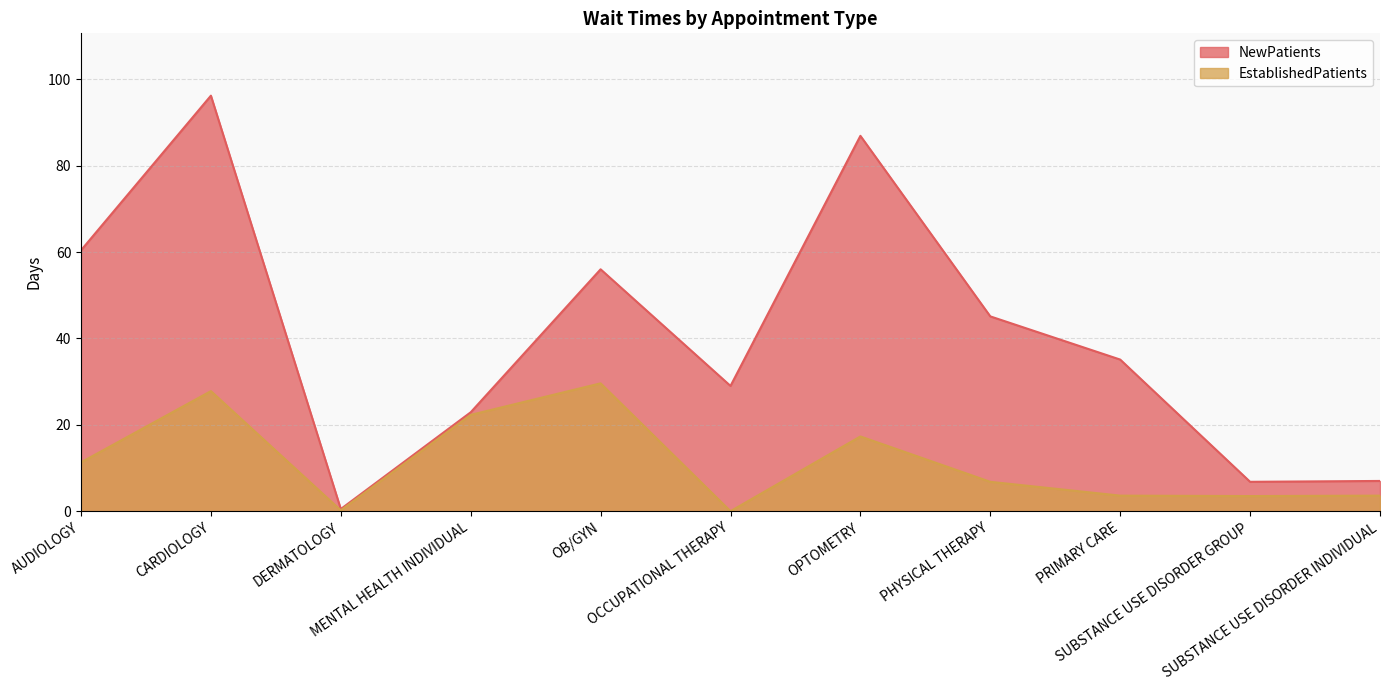

Which series changed the most between CARDIOLOGY and SUBSTANCE USE DISORDER GROUP?

NewPatients